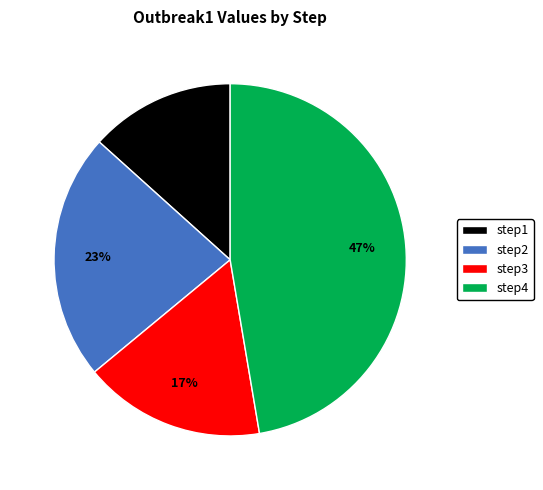

To the nearest percent, what is the average slice percentage?

25%